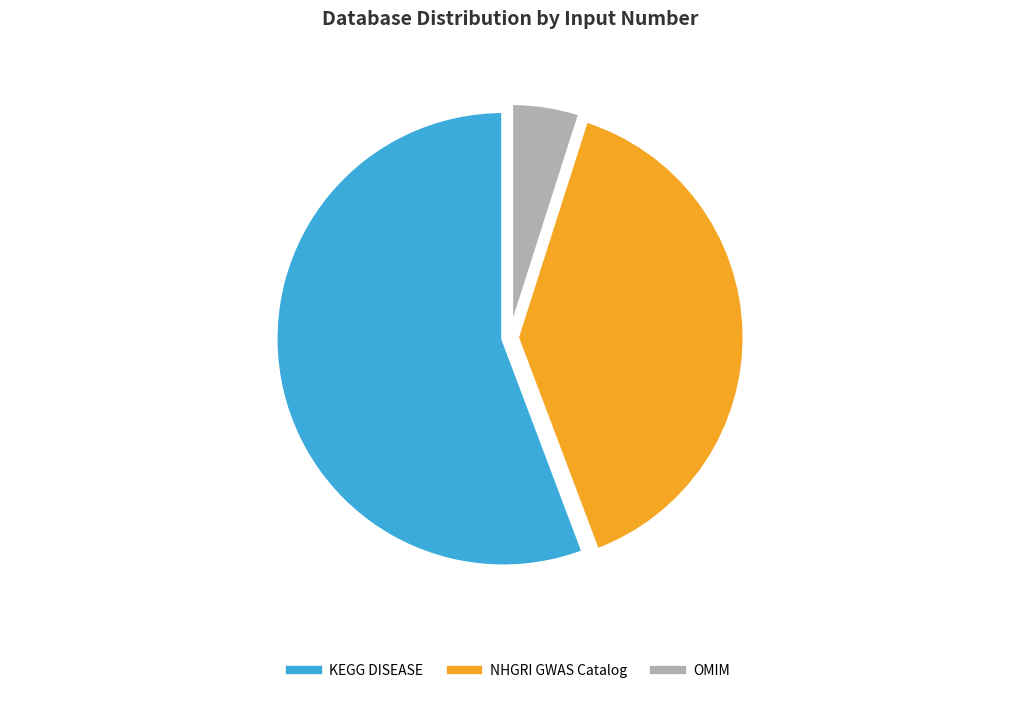

Between OMIM and NHGRI GWAS Catalog, which is larger?

NHGRI GWAS Catalog